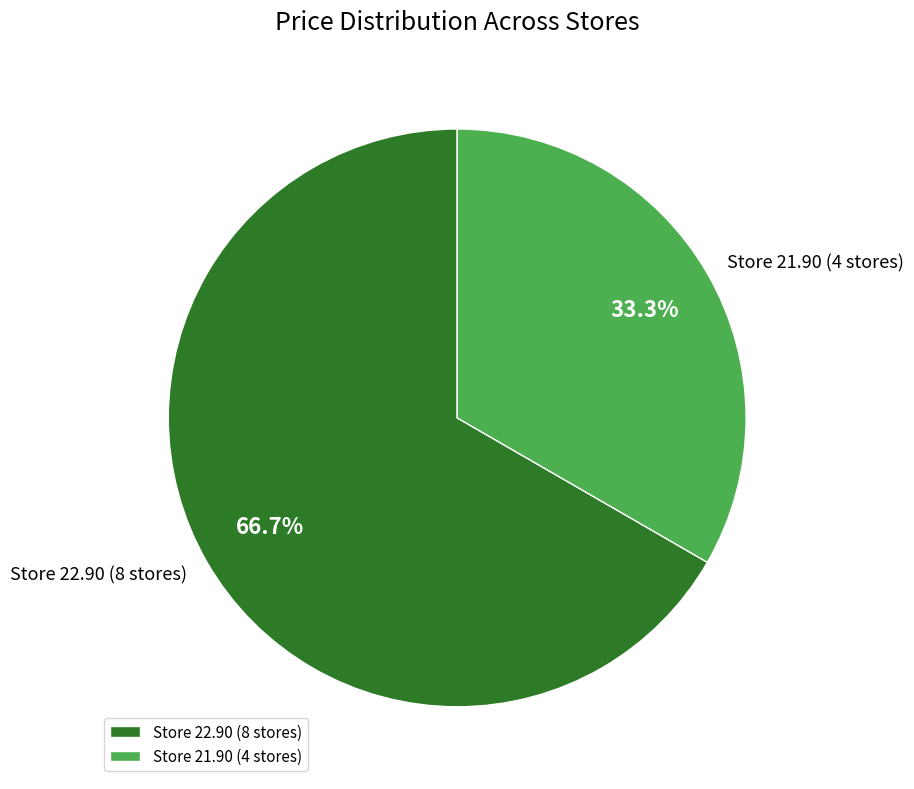

Is the sum of Store 21.90 (4 stores) and Store 22.90 (8 stores) greater than half?

Yes